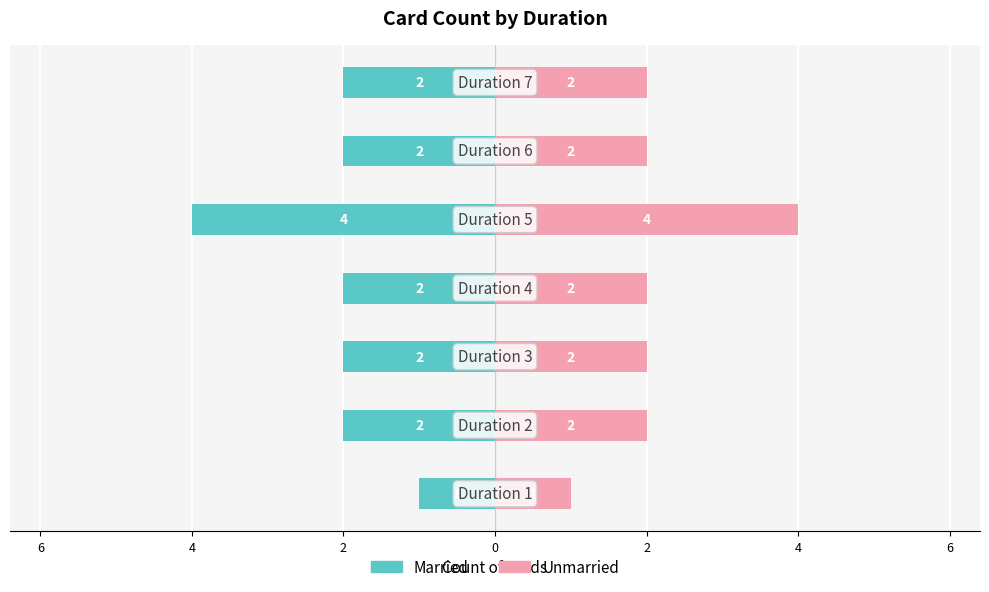

How many groups of bars are there?

7